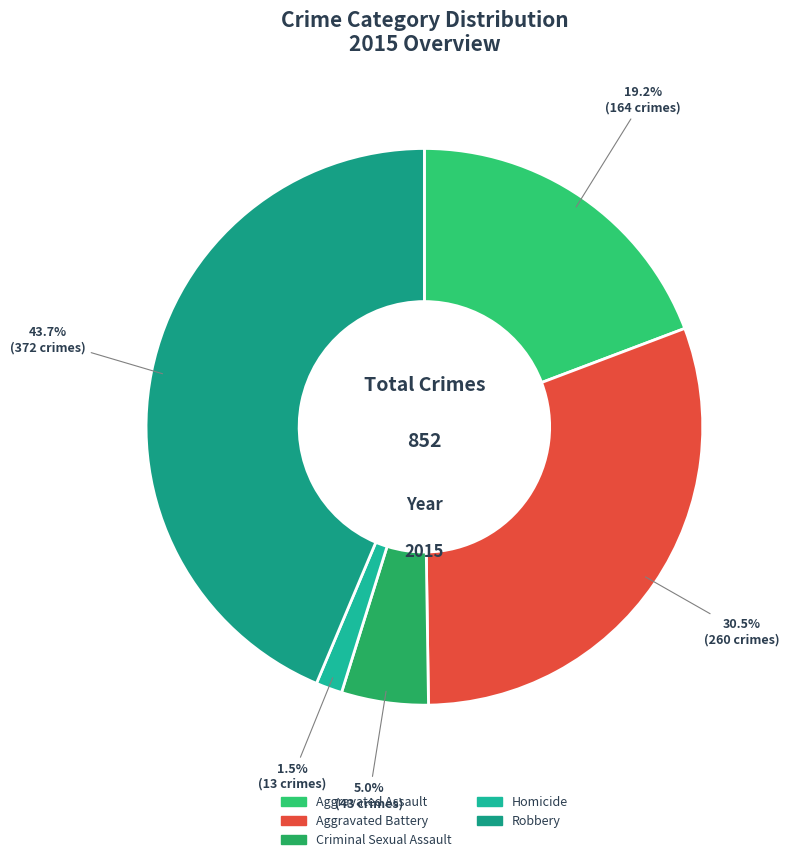

Is it true that Homicide is 1% of the pie?

False